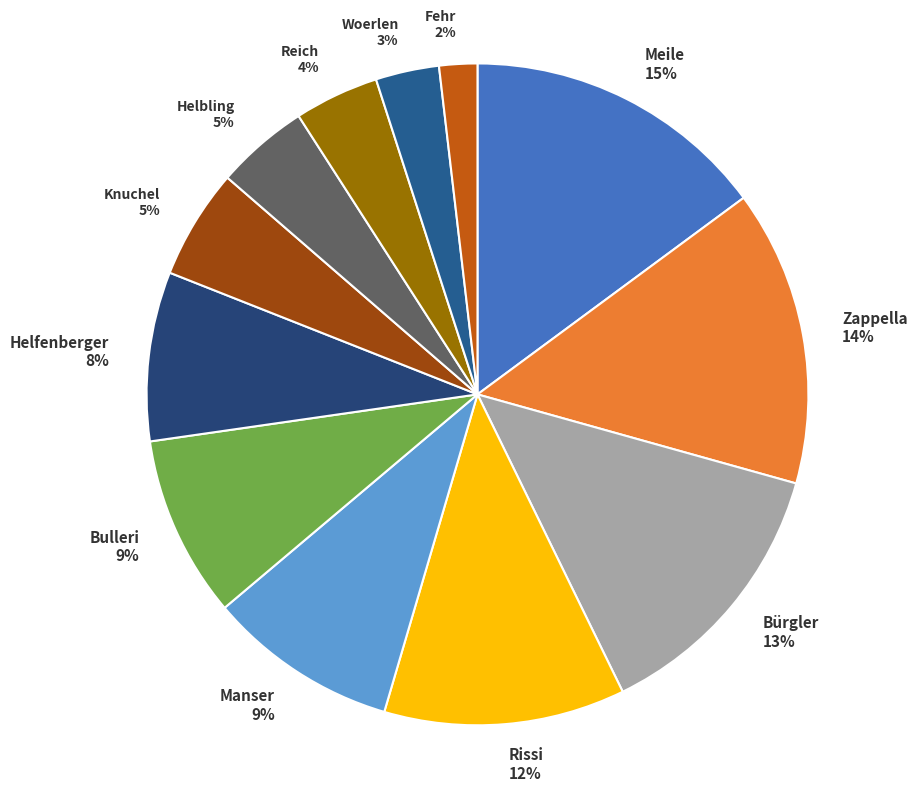

To the nearest percent, what is the combined percentage of Bulleri and Bürgler?

22%